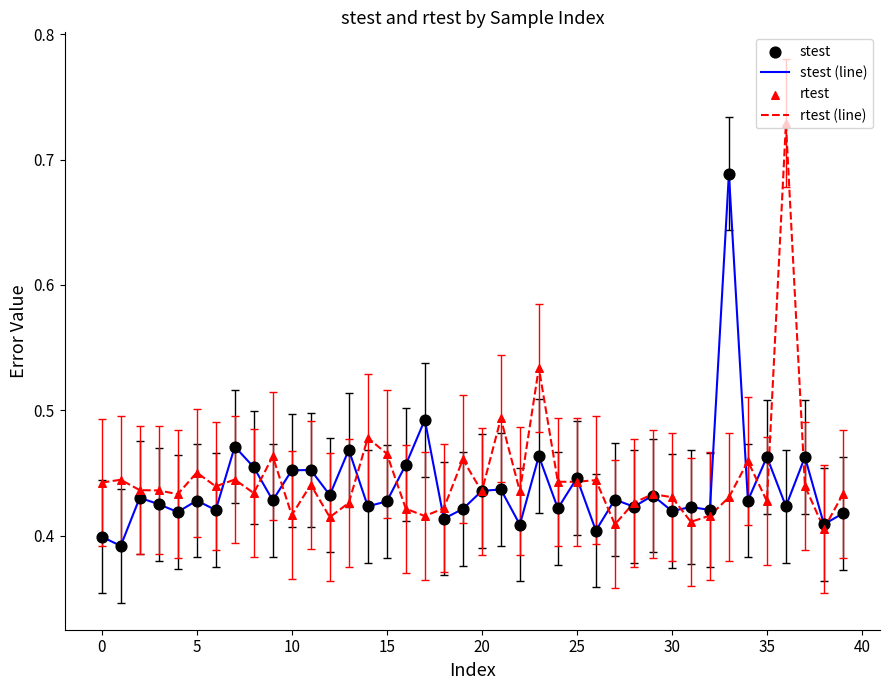

List the series in order of their peak value, lowest first.

stest (line), rtest (line)